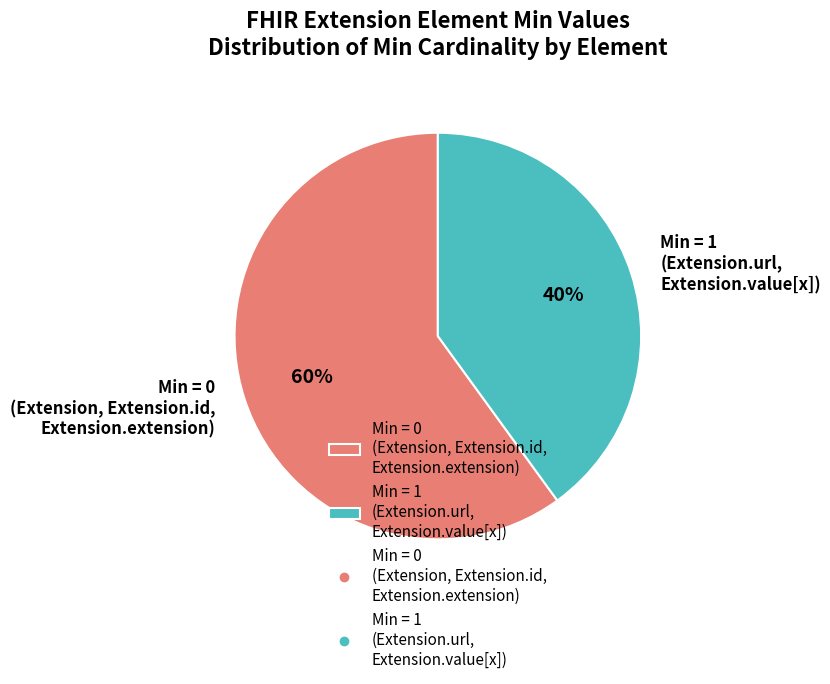

Is there any slice that represents more than half of the pie?

Yes